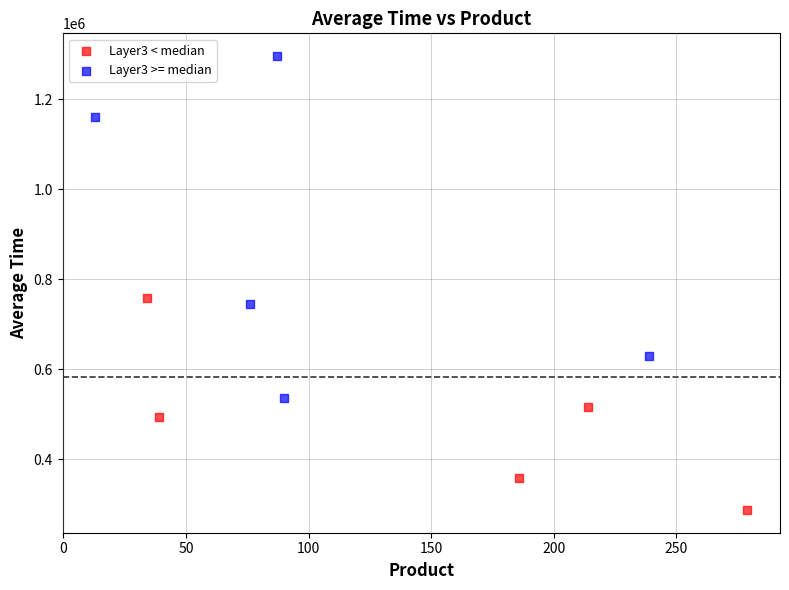

Which series contains the highest Y value?

Layer3 >= median